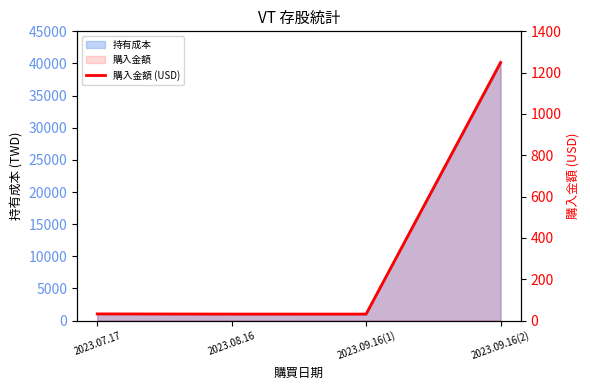

How many points are lower than both their immediate neighbors (excluding endpoints)?

1